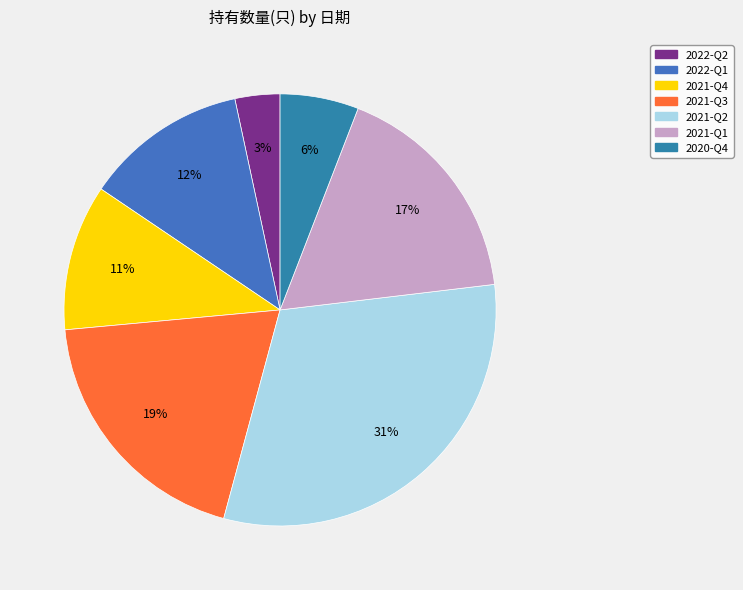

Which slice is the smallest?

2022-Q2